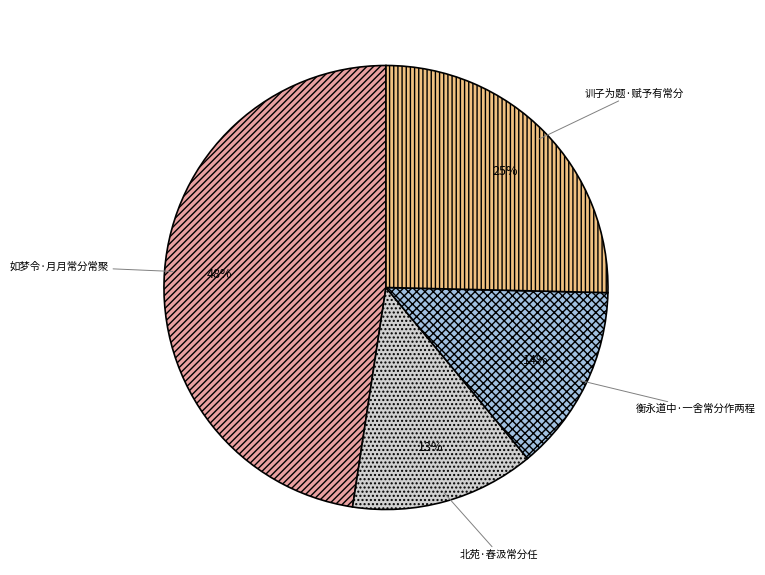

Count the number of slices in the pie.

4